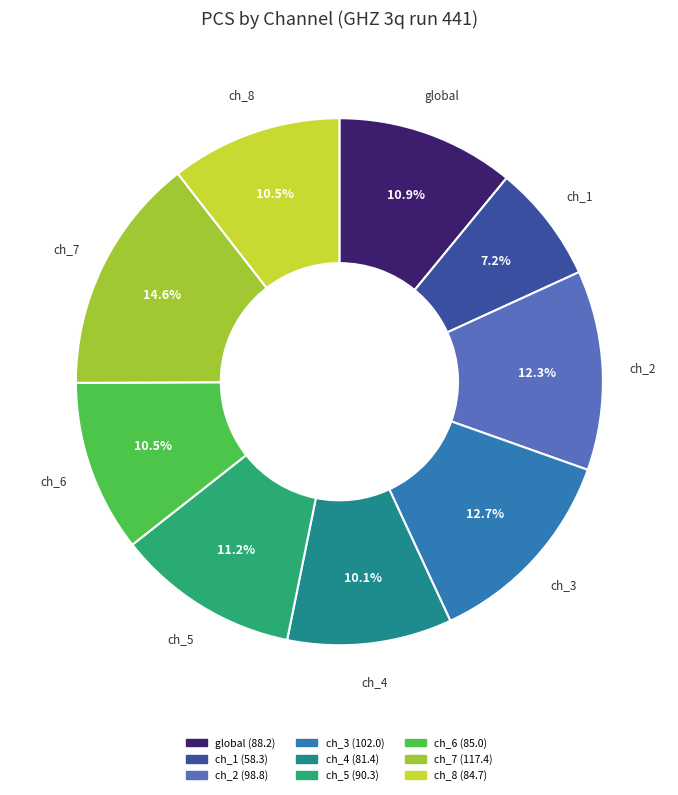

Is there a majority slice in this chart?

No